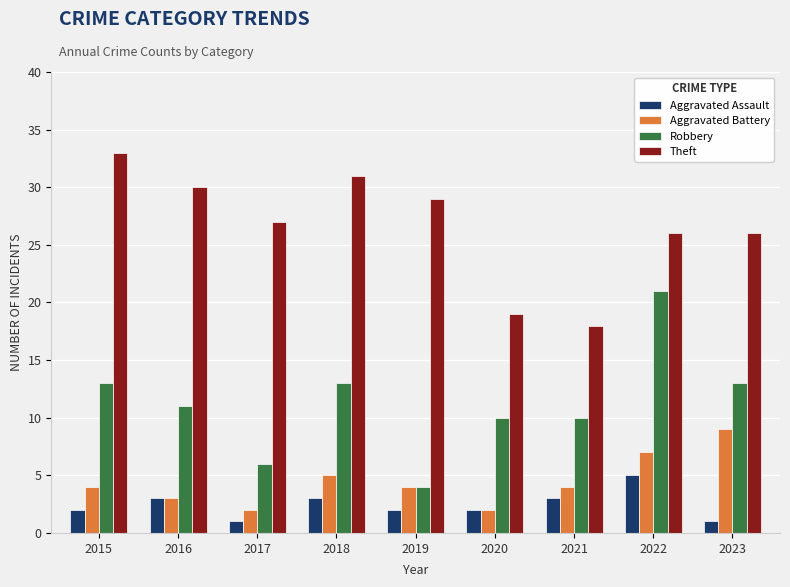

List the series in order of their peak value, highest first.

Theft, Robbery, Aggravated Battery, Aggravated Assault